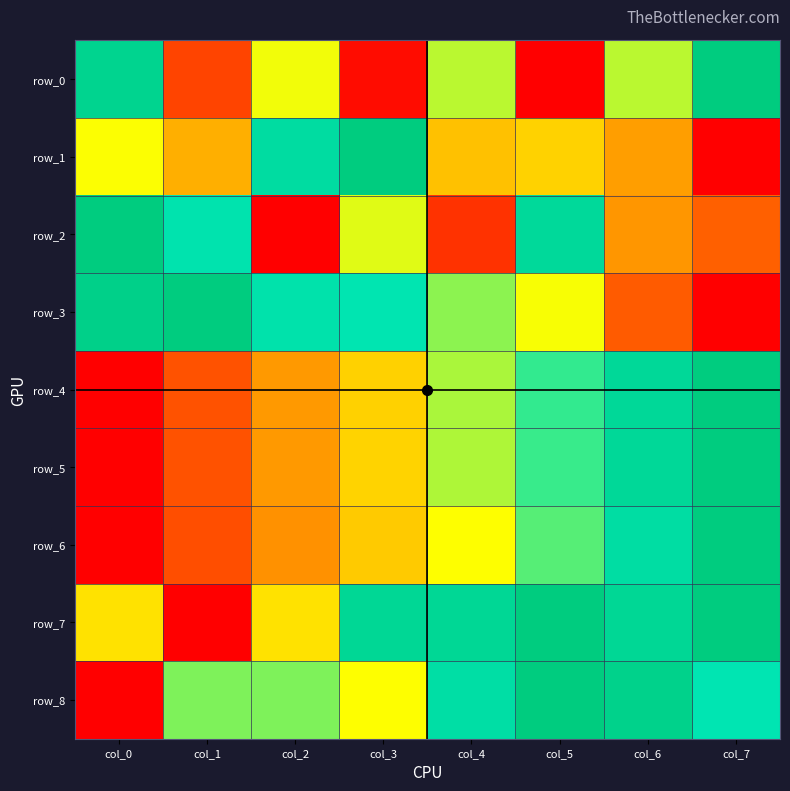

At how many categories does at least one series exceed 0?

8